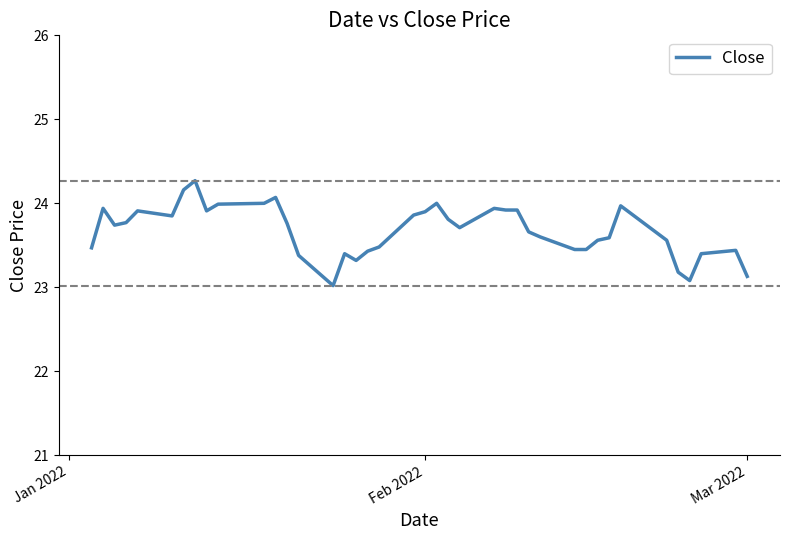

How many lines are shown in the chart?

1